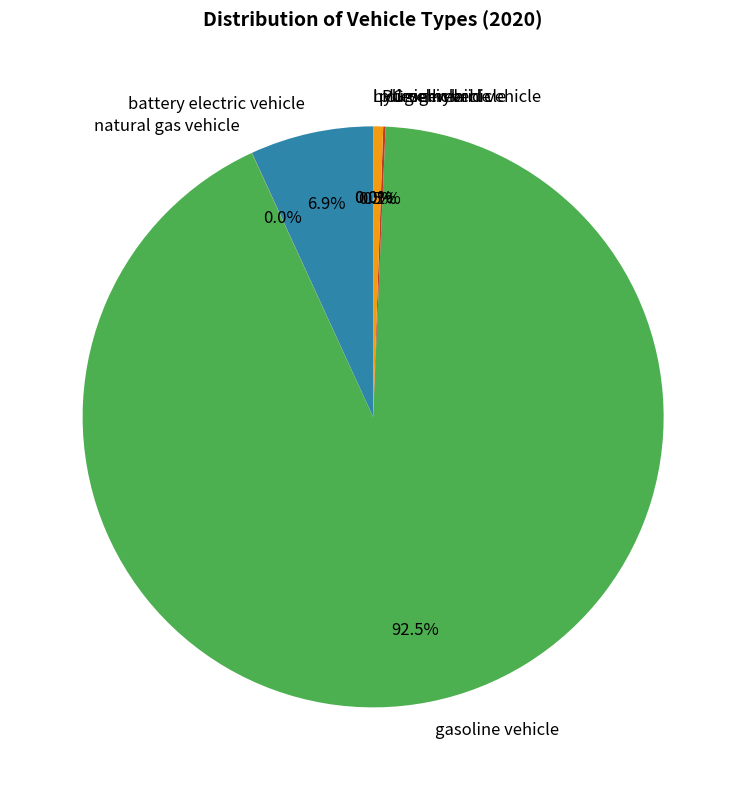

Which category accounts for the majority?

gasoline vehicle